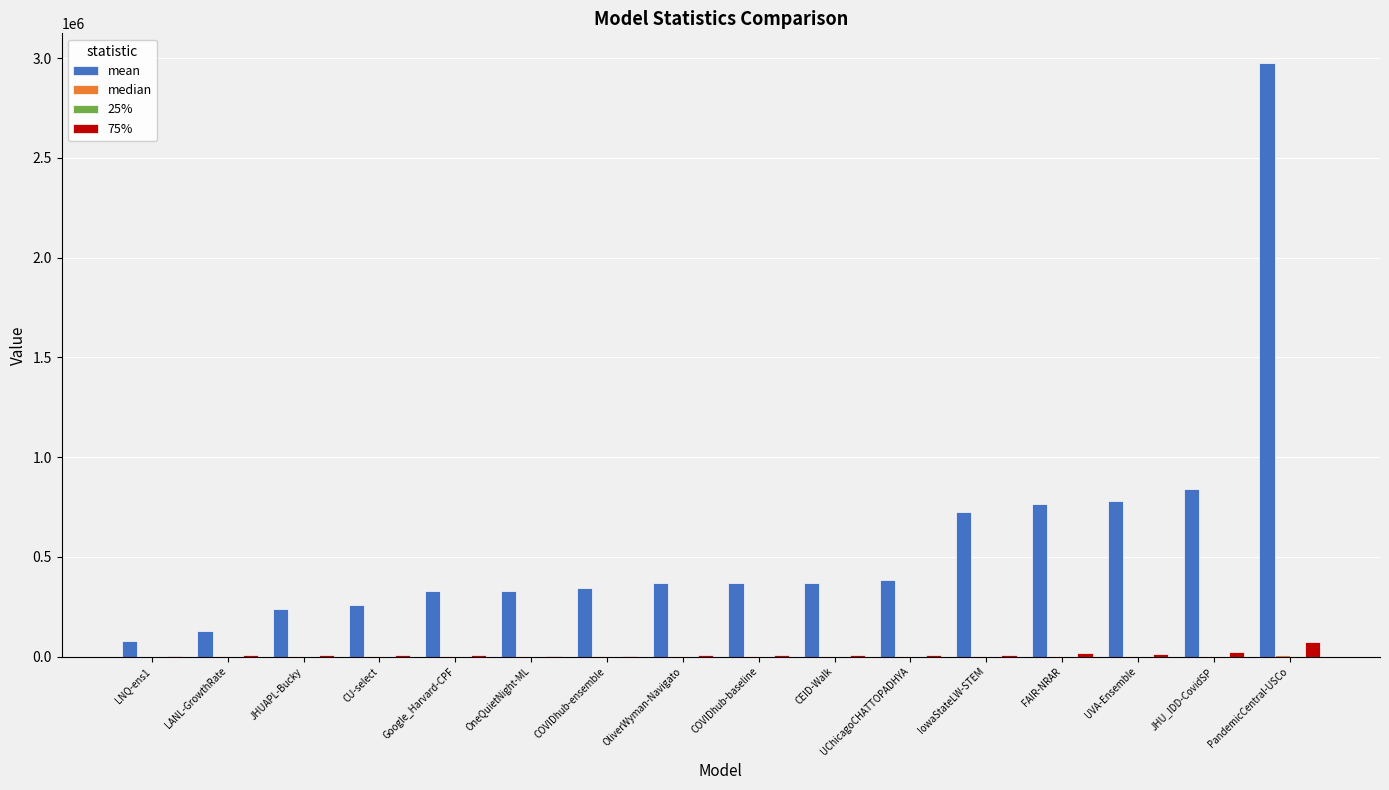

Which series has the largest total across all categories?

mean